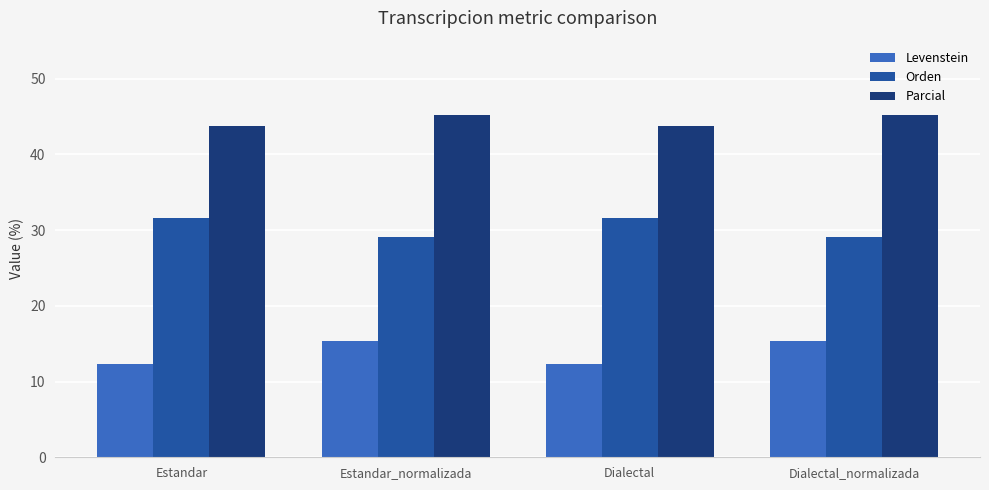

What is the value of the Orden bar at the 3rd from the left?

31.6